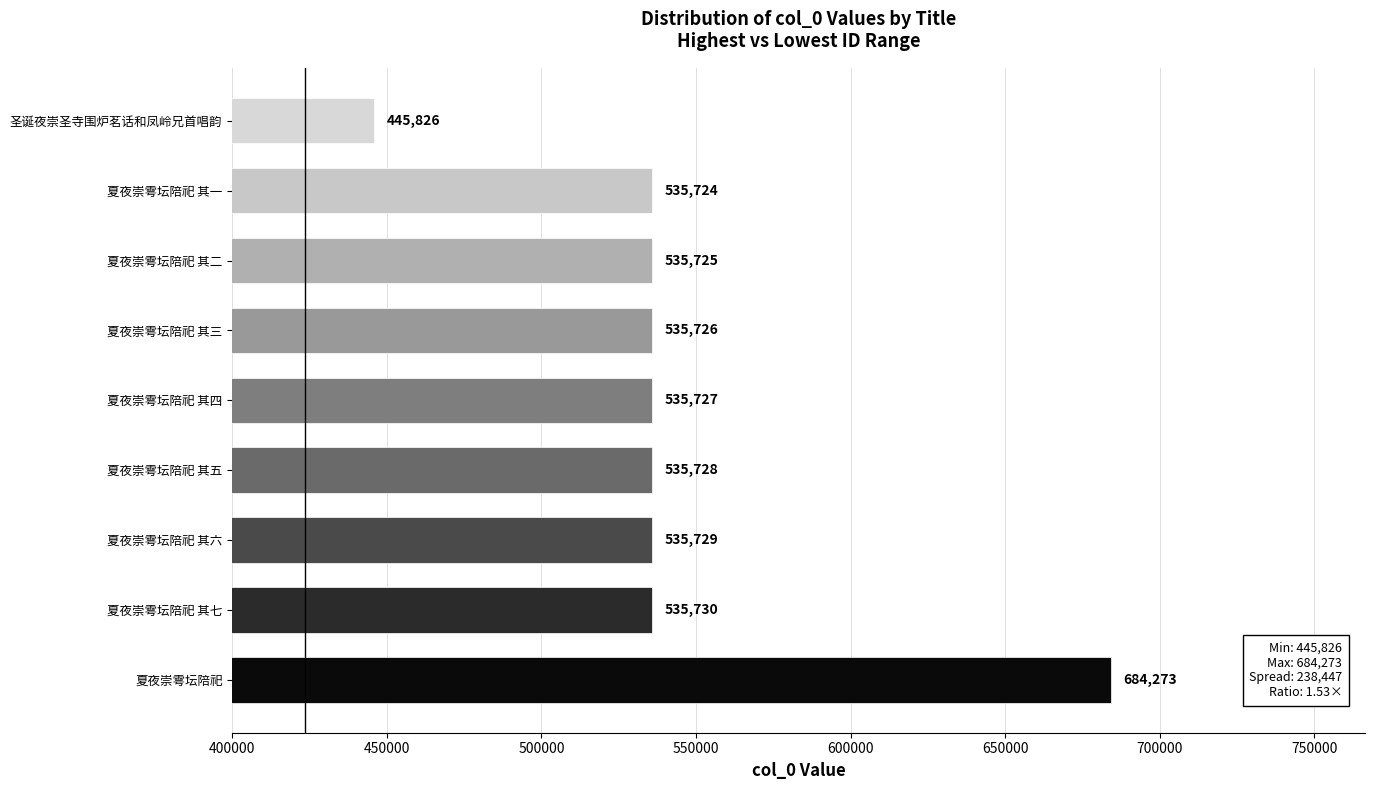

What is the change in value from 夏夜崇雩坛陪祀 其二 to 圣诞夜崇圣寺围炉茗话和凤岭兄首唱韵?

-89899